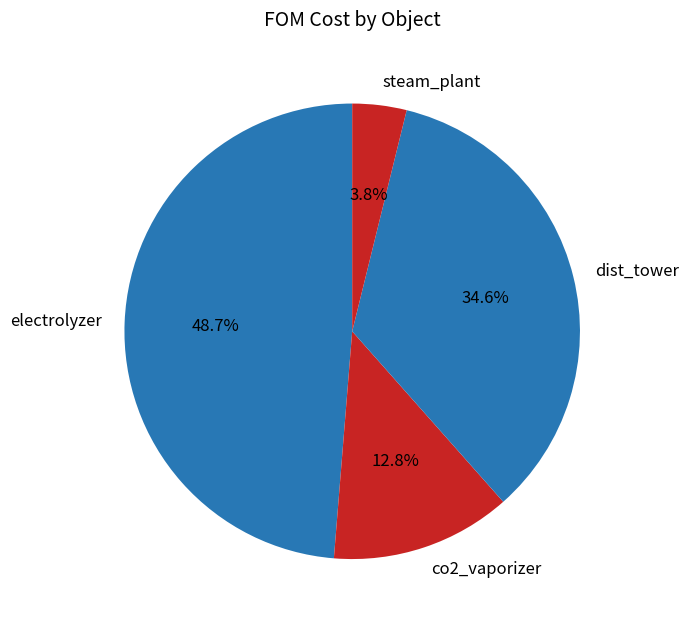

What percentage do co2_vaporizer and dist_tower together represent?

47.4%